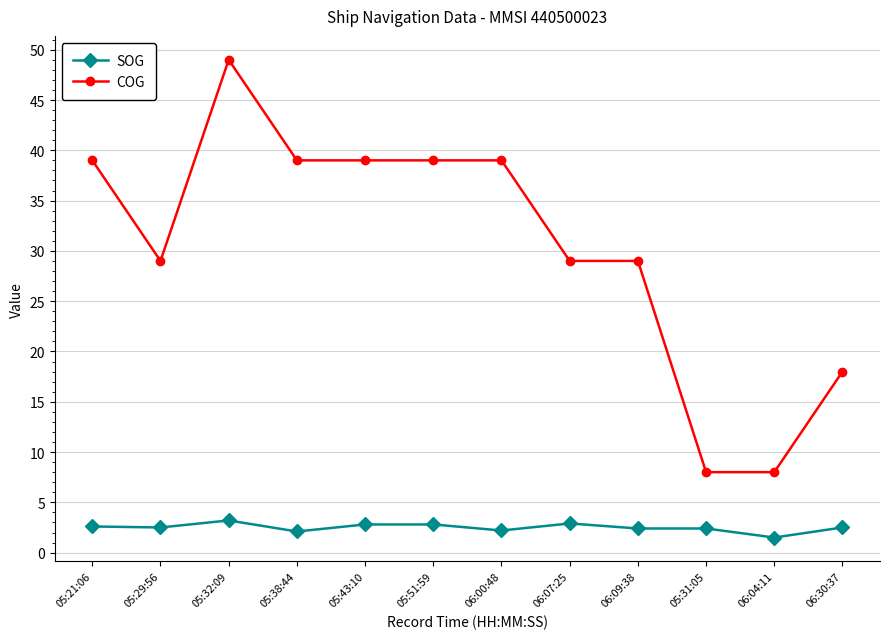

What is the spread (max minus min) of values at 05:31:05?

5.6